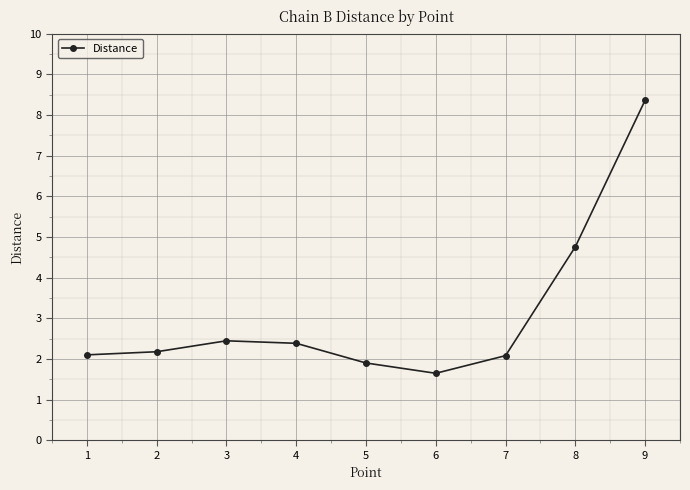

At which label is the value closest to 5?

8